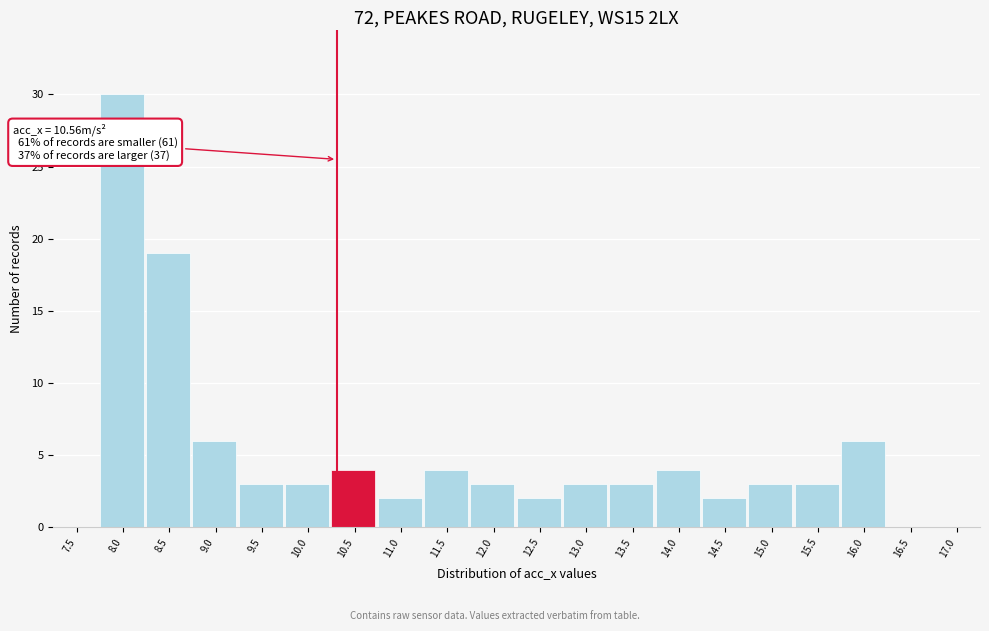

Reading left to right, list all the values displayed in this chart.

7.5=0	8.0=30	8.5=19	9.0=6	9.5=3	10.0=3	10.5=4	11.0=2	11.5=4	12.0=3	12.5=2	13.0=3	13.5=3	14.0=4	14.5=2	15.0=3	15.5=3	16.0=6	16.5=0	17.0=0